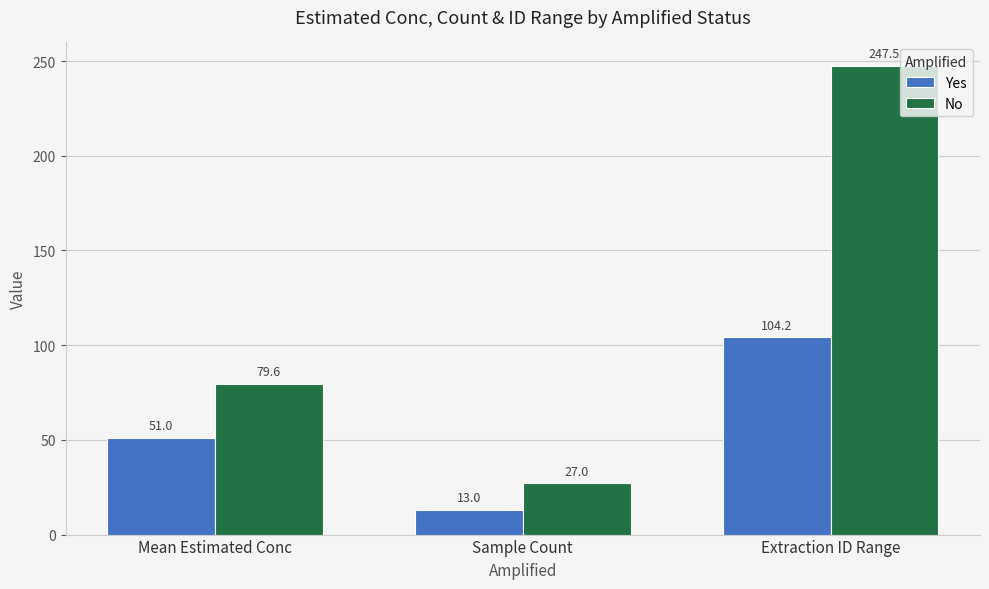

Count the number of data series in this chart.

2